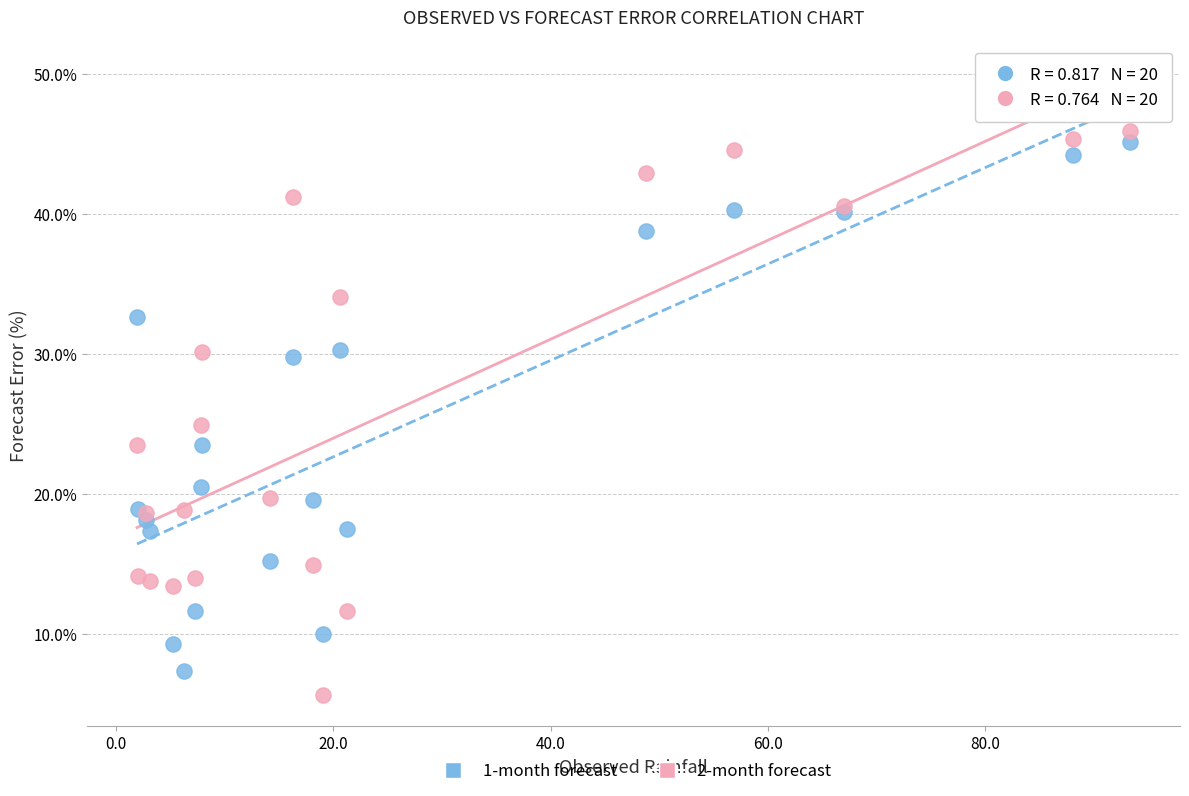

What is the X range (max minus min) for the scatter plot?

91.4